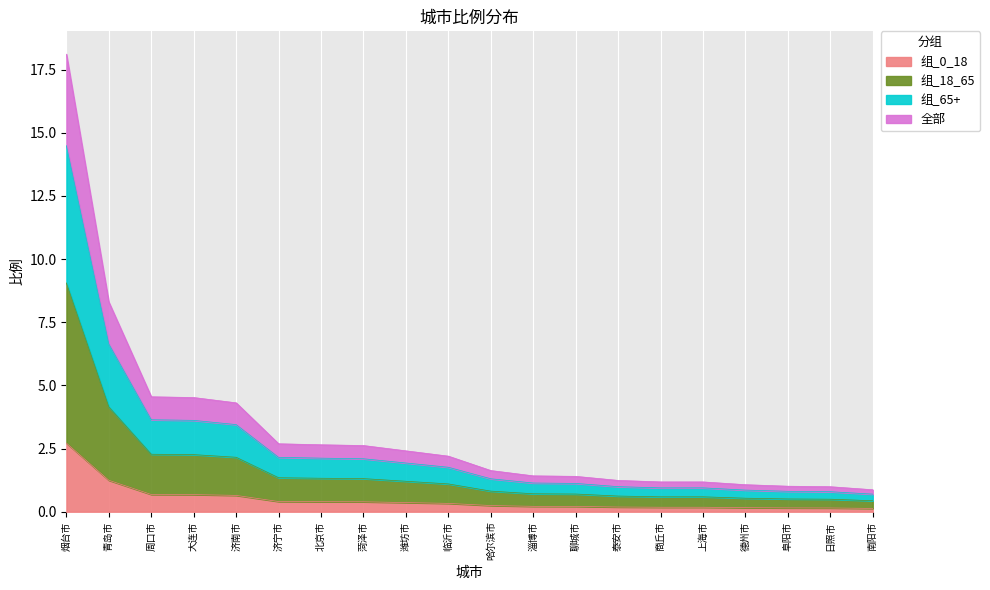

The value at 临沂市 is 0.3. True or false?

True